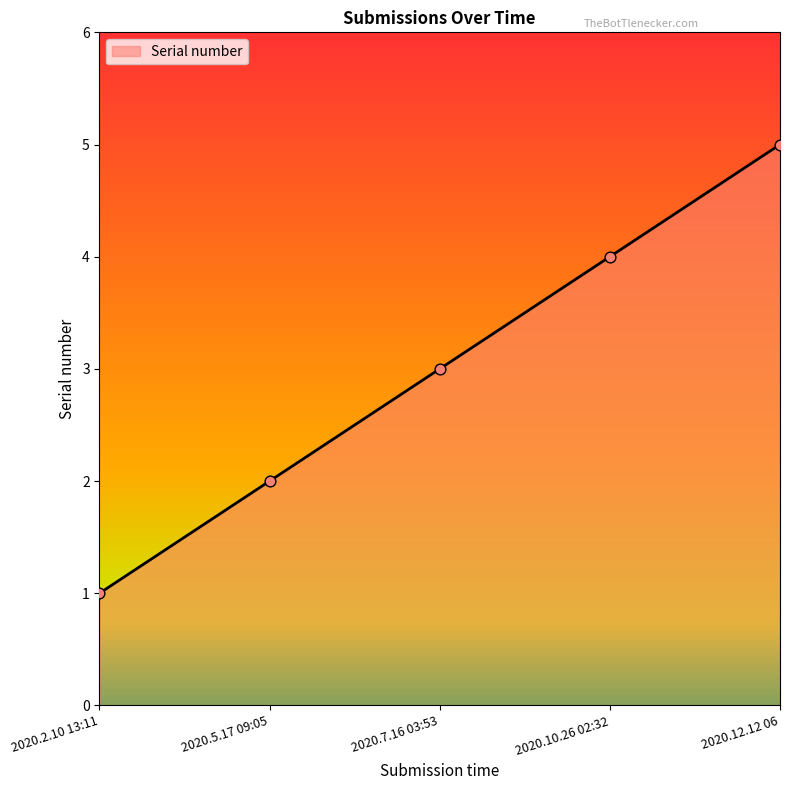

What is the change in value from 2020.7.16 03:53 to 2020.10.26 02:32?

+1